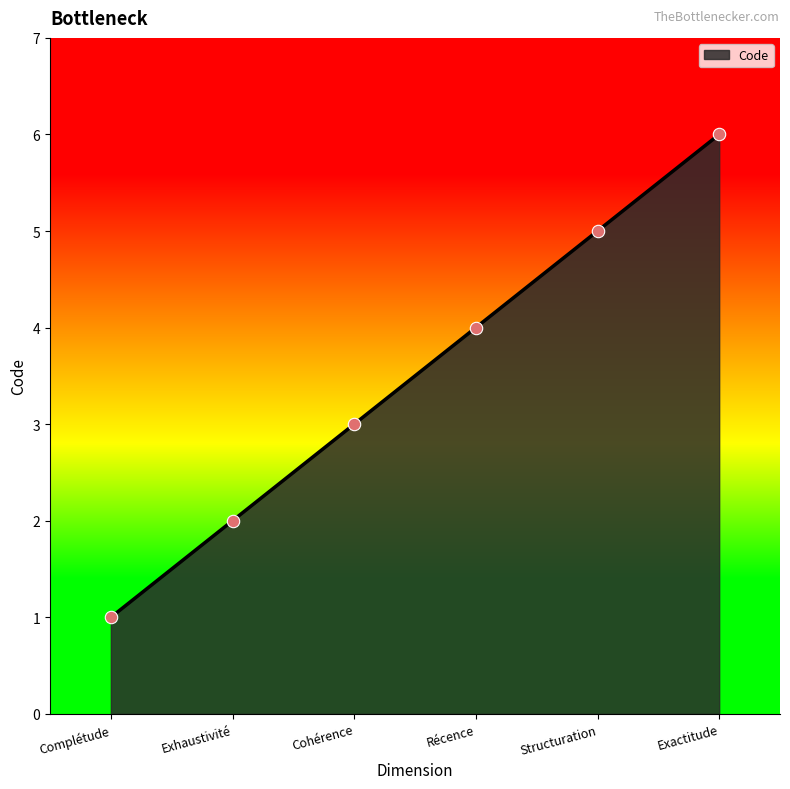

What is the change in value from Complétude to Structuration?

+4